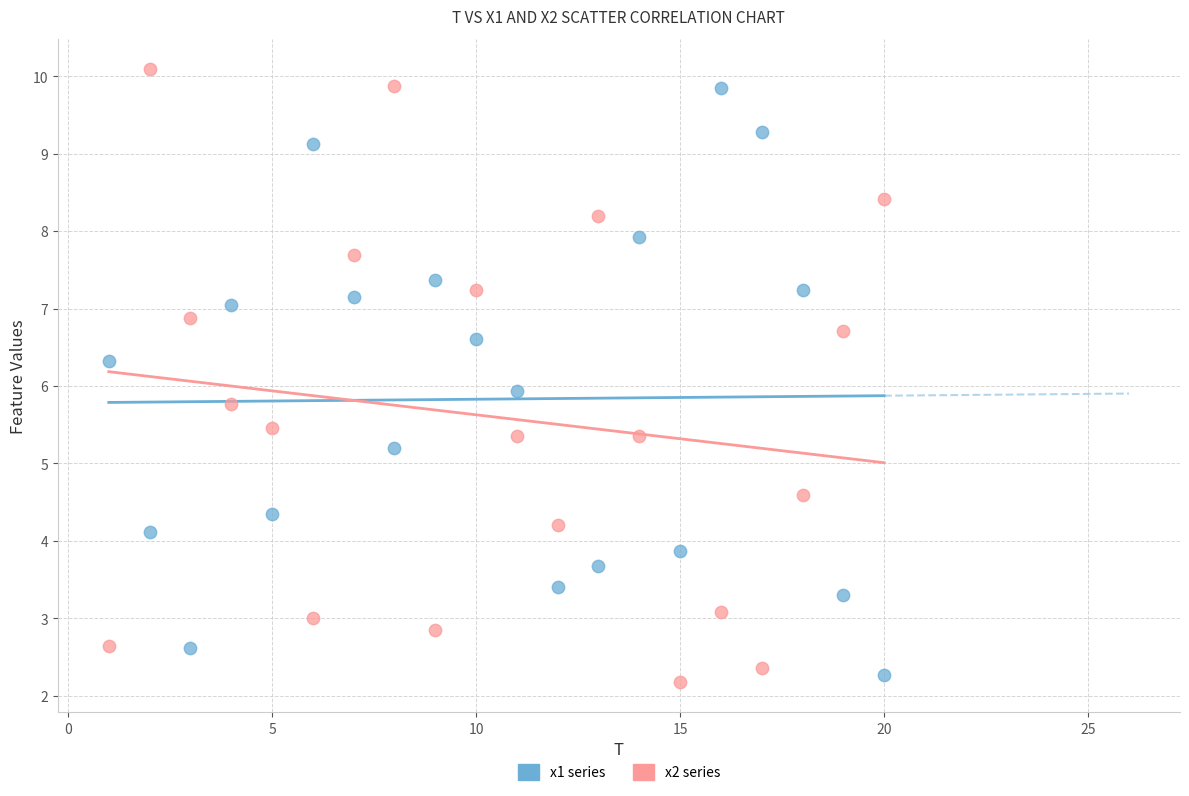

Across all data points, what is the range of Y values (max minus min)?

7.9